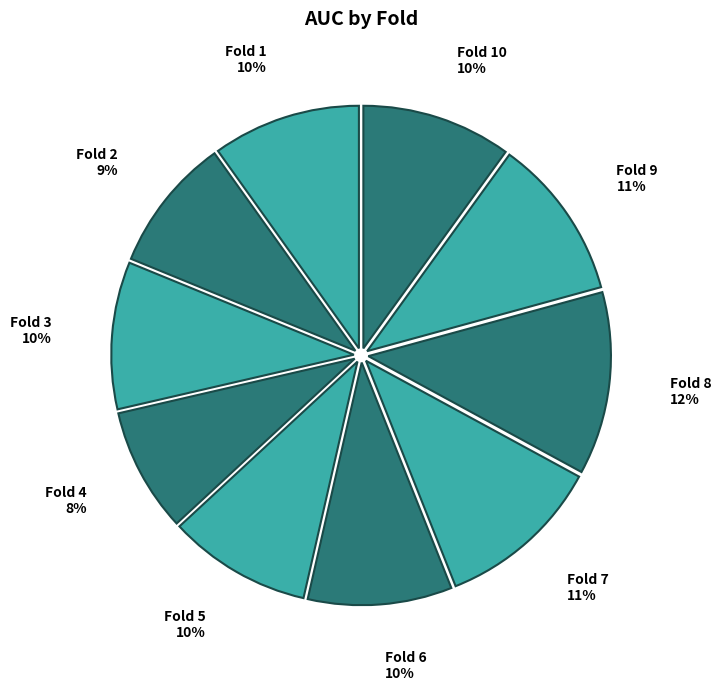

How many segments does this pie chart have?

10